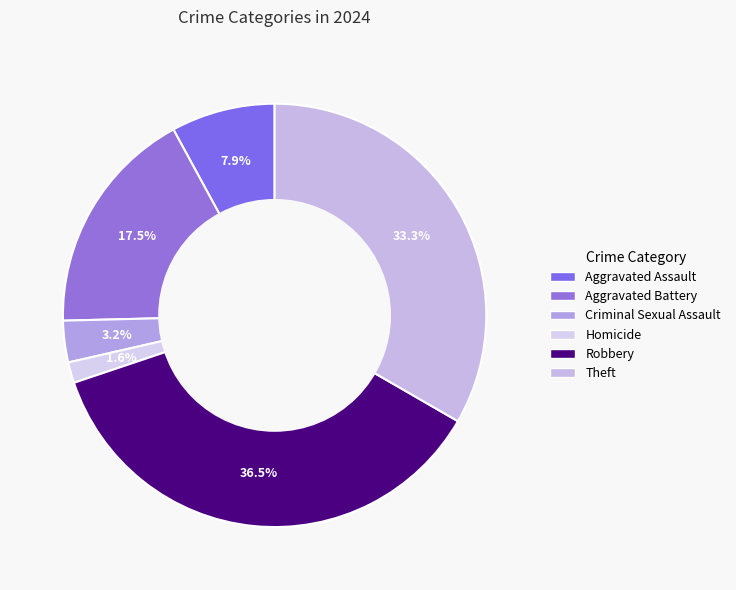

What percentage is the Criminal Sexual Assault slice, to the nearest percent?

3%